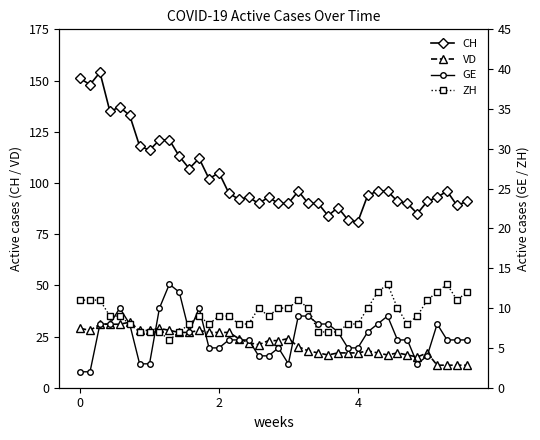

What is the smallest value displayed?

2